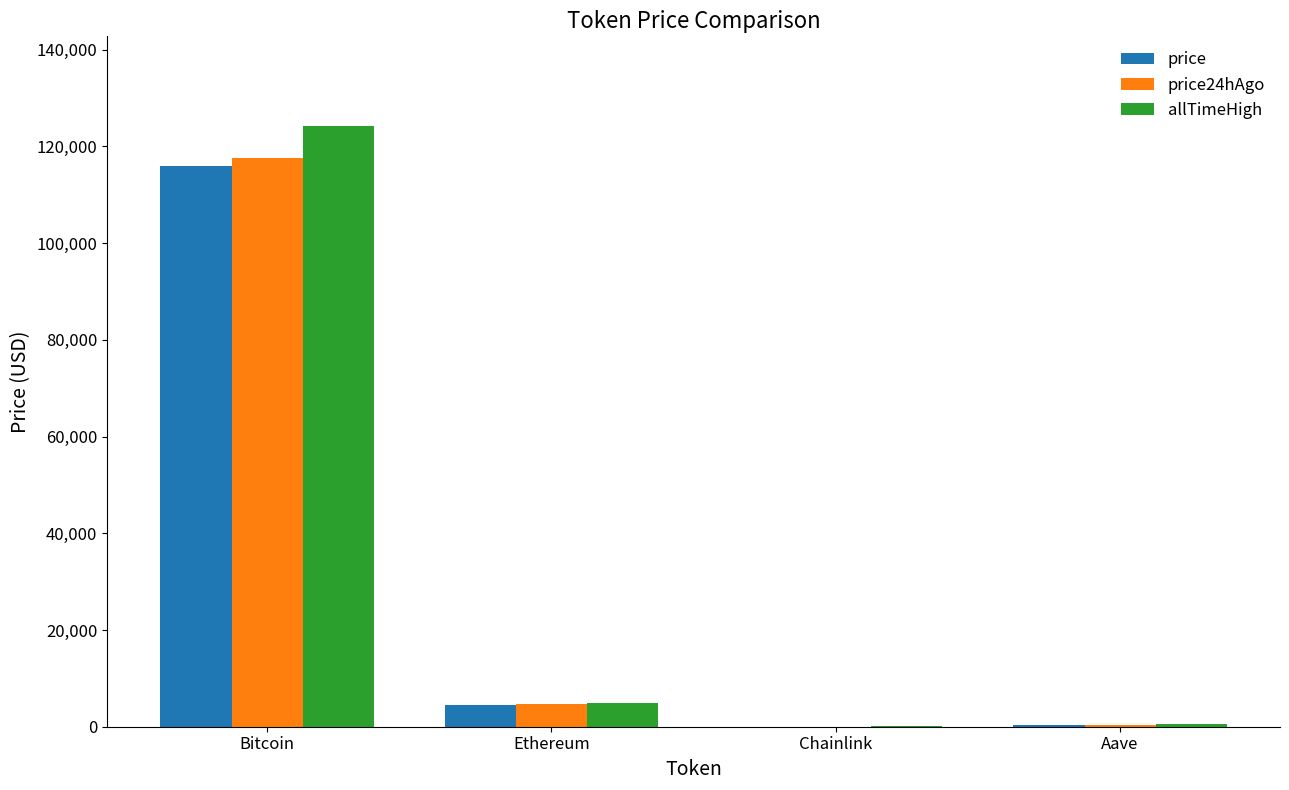

What is the sum of all price values?

120765.6